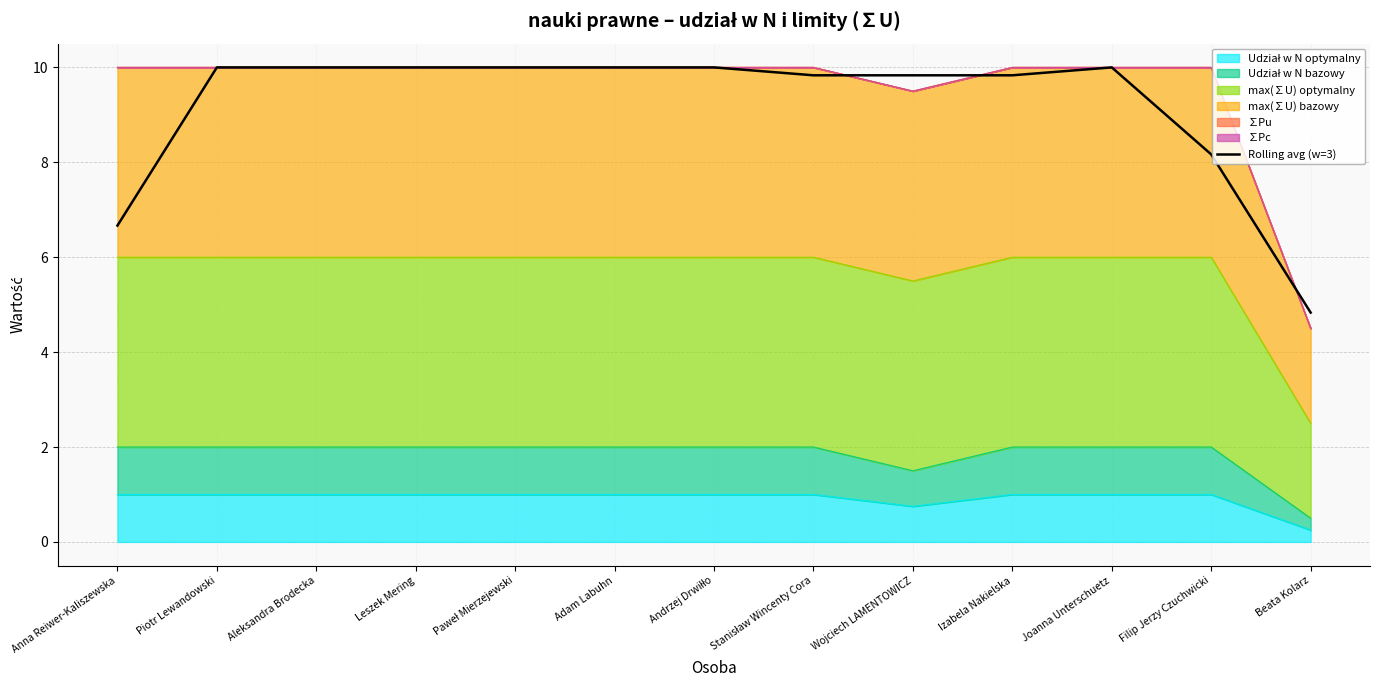

Reading right to left, list all the values displayed in this chart.

Beata Kolarz=4.8	Filip Jerzy Czuchwicki=8.2	Joanna Unterschuetz=10.0	Izabela Nakielska=9.8	Wojciech LAMENTOWICZ=9.8	Stanisław Wincenty Cora=9.8	Andrzej Drwiłło=10.0	Adam Labuhn=10.0	Paweł Mierzejewski=10.0	Leszek Mering=10.0	Aleksandra Brodecka=10.0	Piotr Lewandowski=10.0	Anna Reiwer-Kaliszewska=6.7